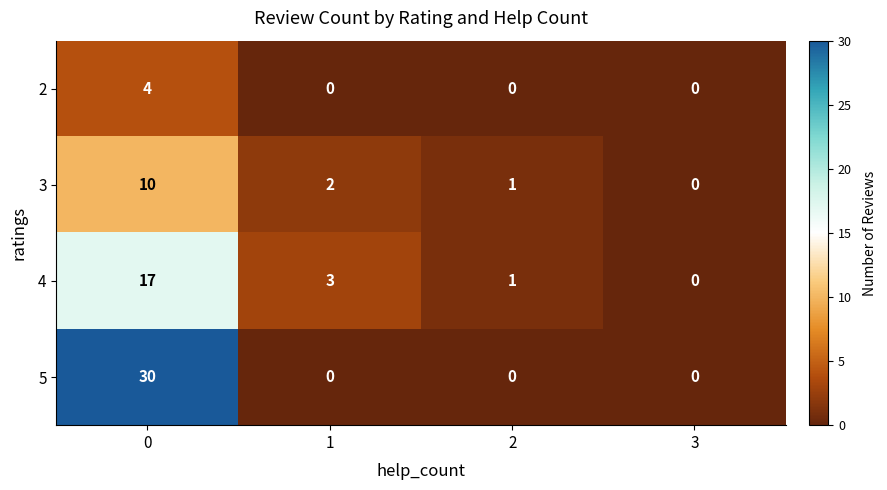

List the series in order of their peak value, lowest first.

2, 3, 4, 5